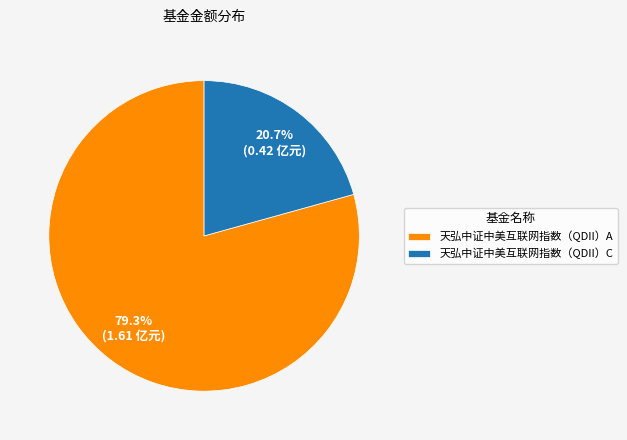

What percentage is the 天弘中证中美互联网指数（QDII）A slice, to the nearest percent?

79%